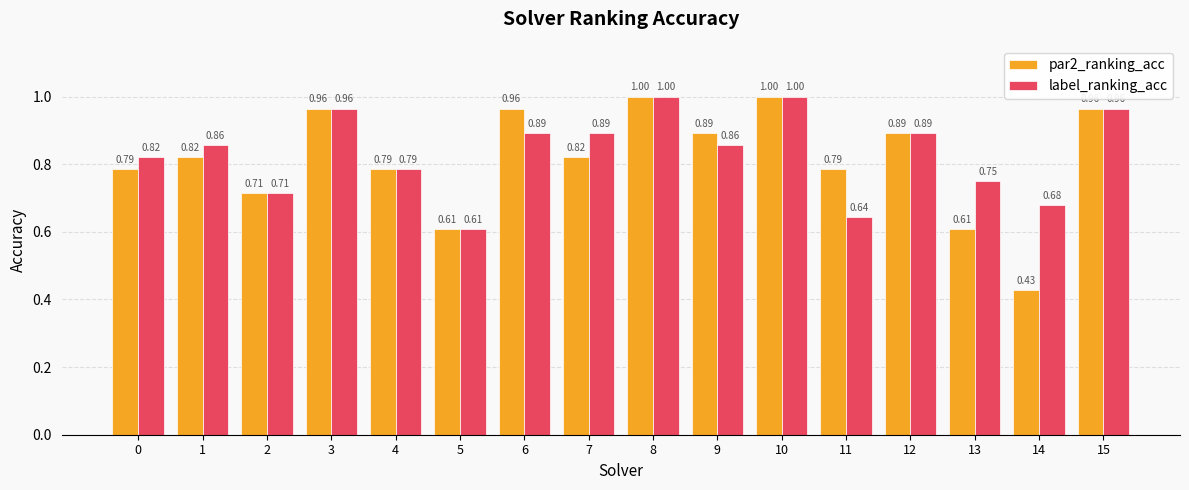

Which series changed the most between 1 and 13?

par2_ranking_acc